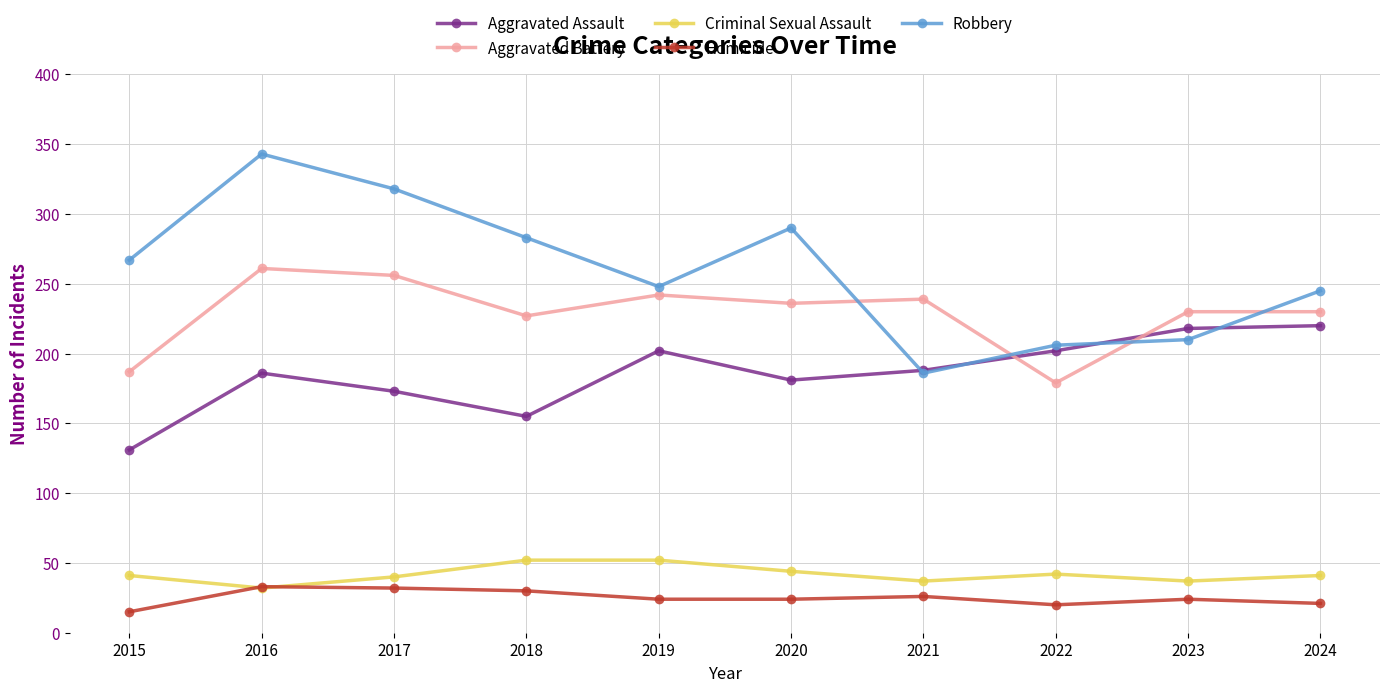

Rank the series by their maximum value, from lowest to highest.

Homicide, Criminal Sexual Assault, Aggravated Assault, Aggravated Battery, Robbery